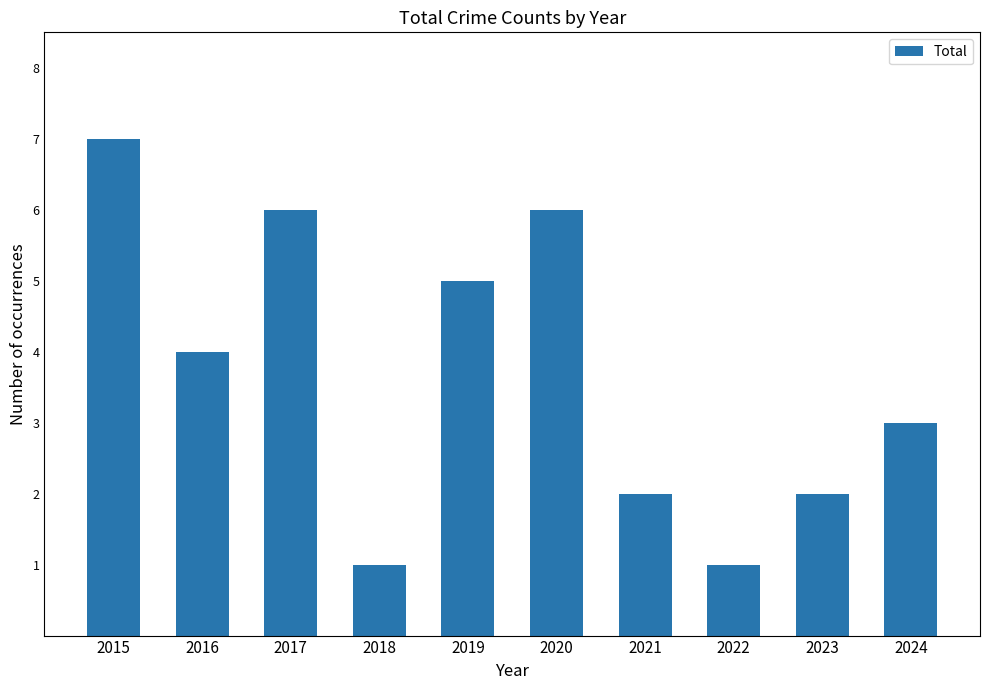

Which category has the highest value across all series?

2015